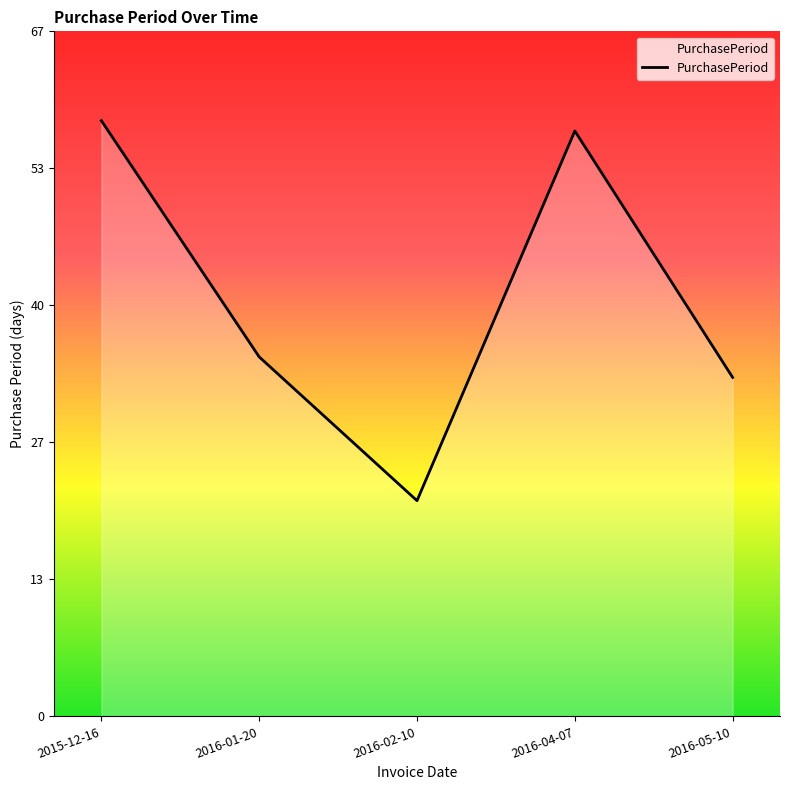

What position from the left is 2016-01-20?

2